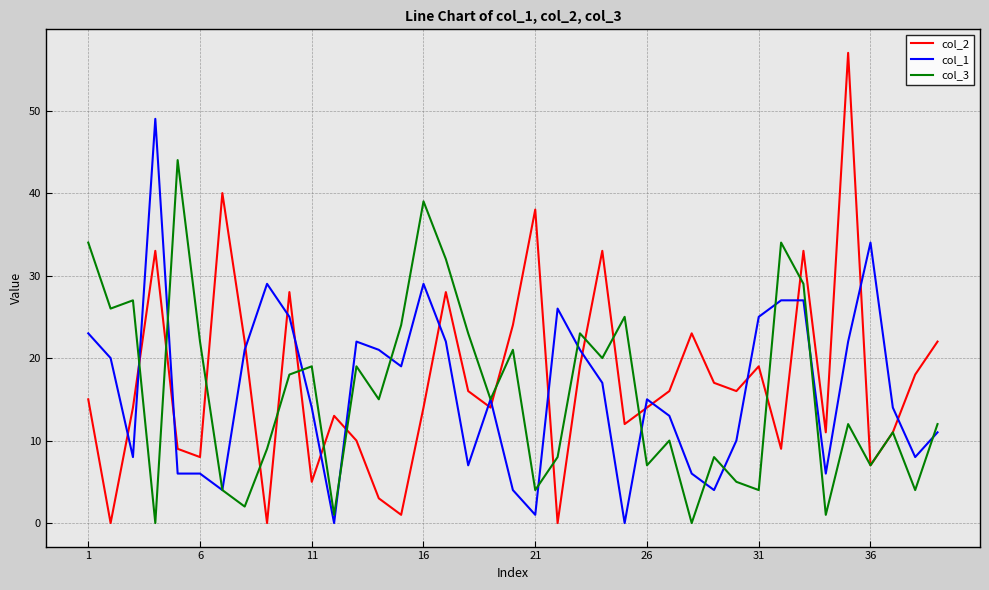

Which series has the widest spread of values?

col_2